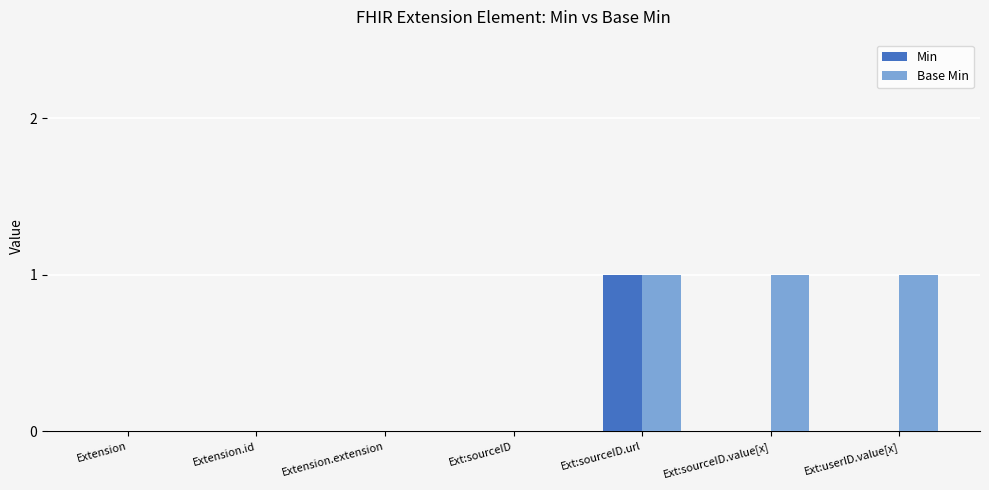

The Base Min series shows 1 at Ext:sourceID.value[x]. True or false?

True